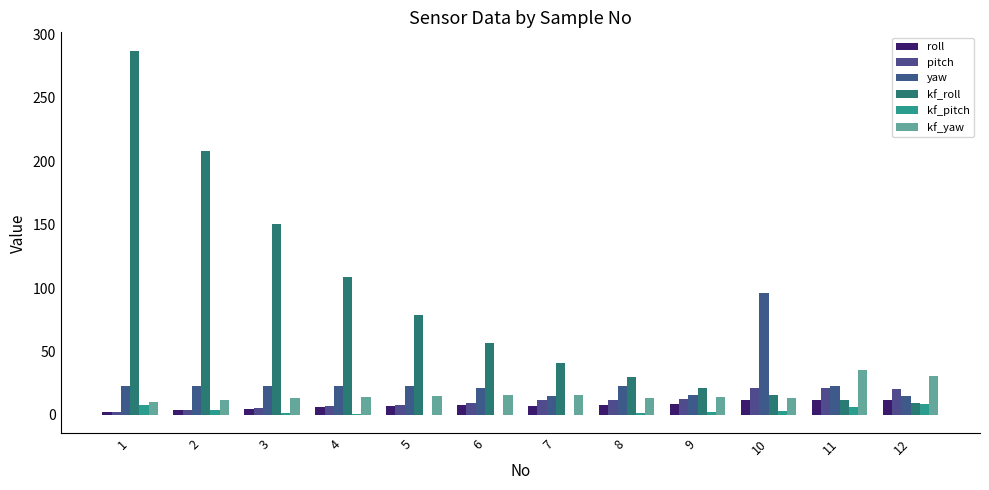

The value of kf_yaw at 8 is 24.2. True or false?

False